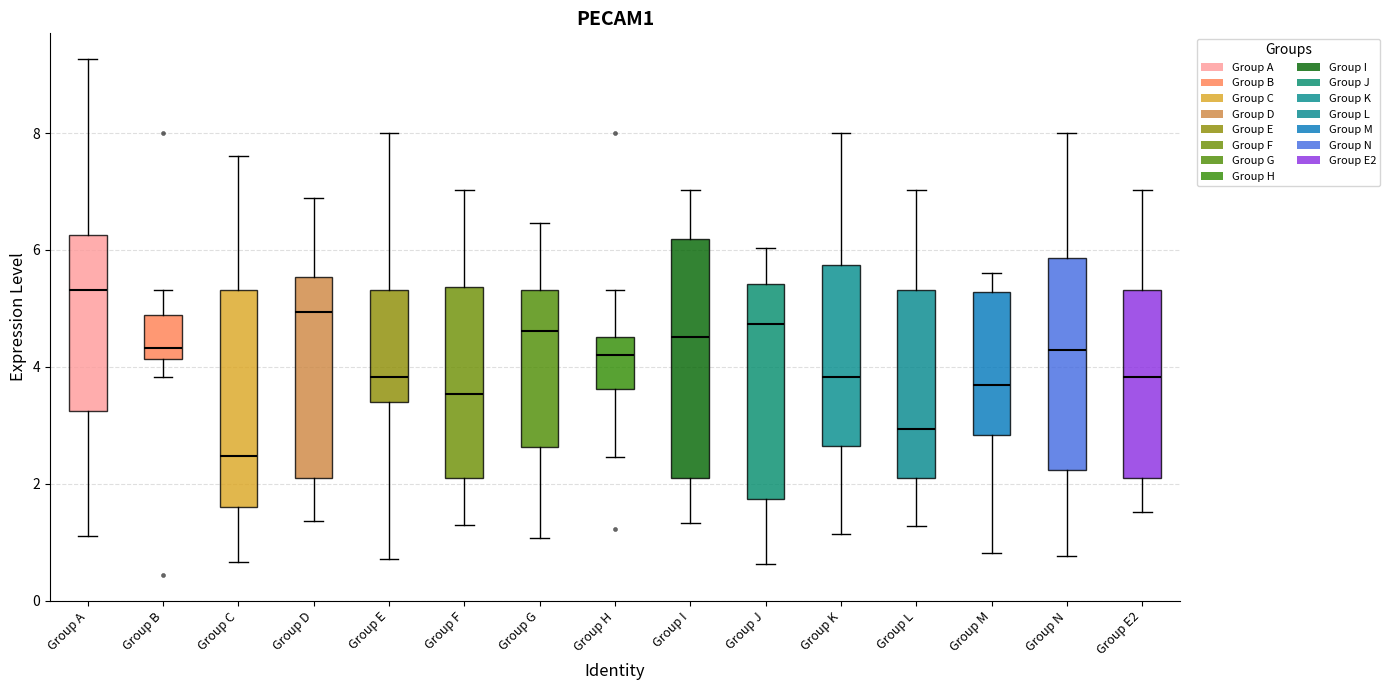

Which box has the lowest median line?

Group C